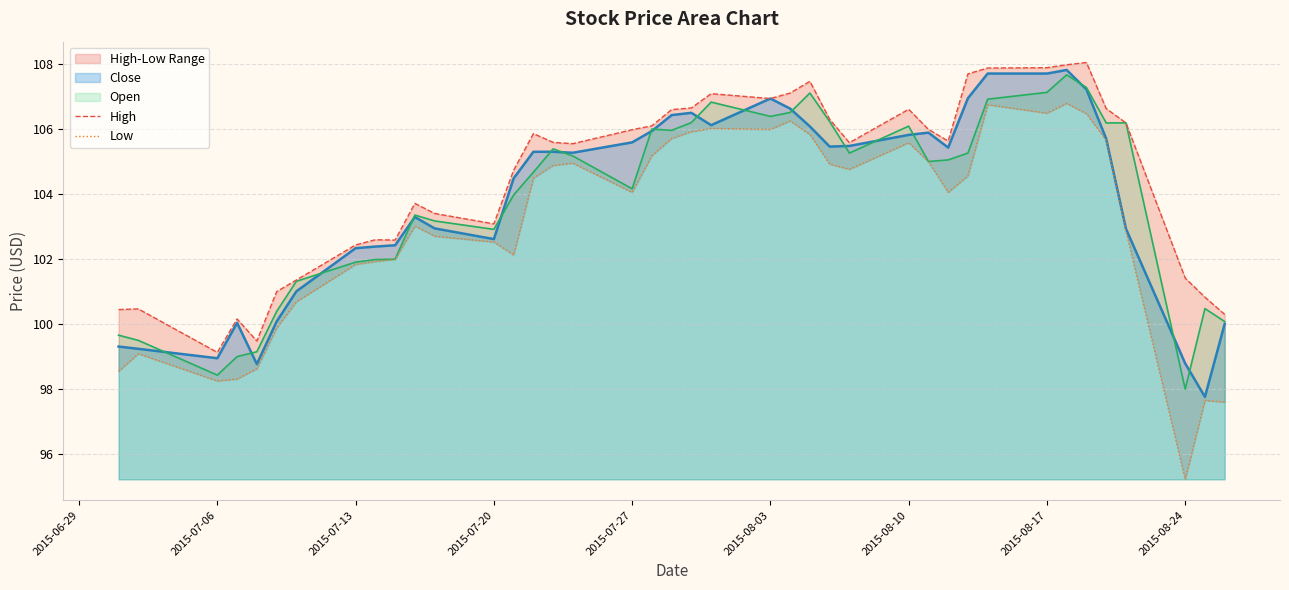

Which series has the largest range (max minus min)?

Low